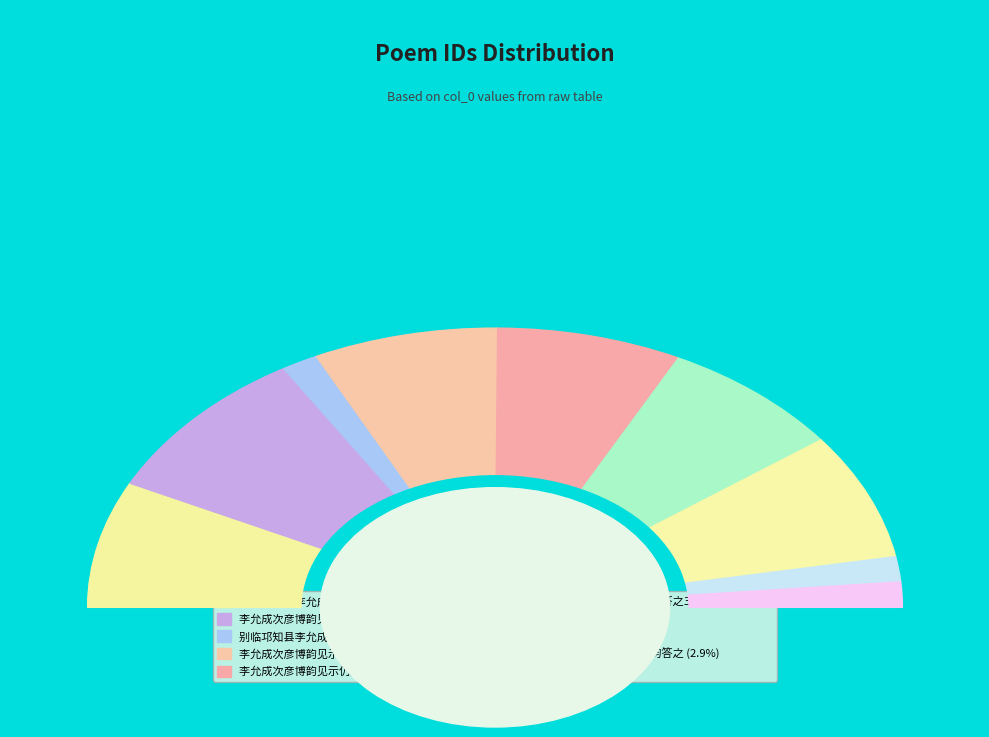

To the nearest percent, what is the difference between the largest and smallest slice percentages?

15%